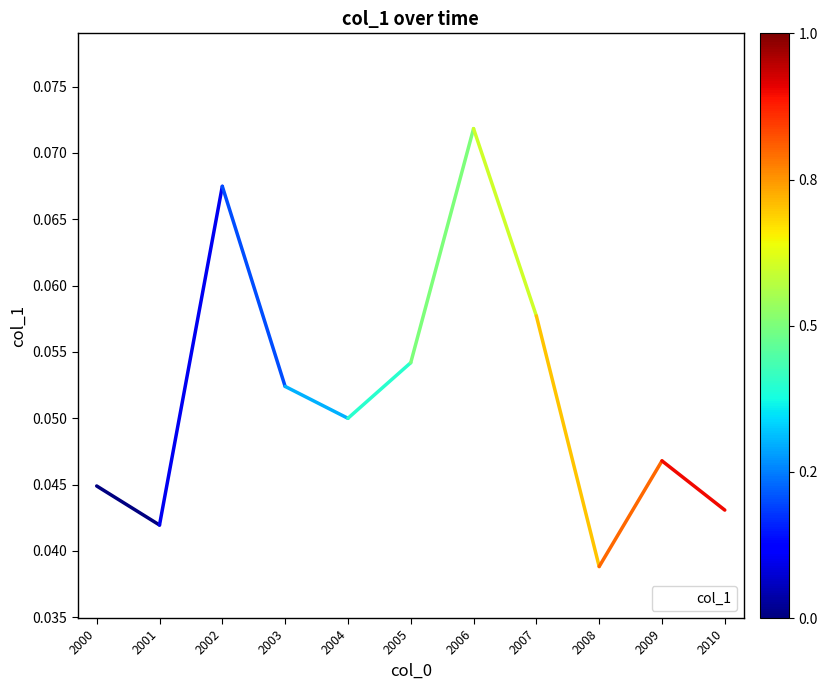

At which category does the data reach its first local peak?

2002